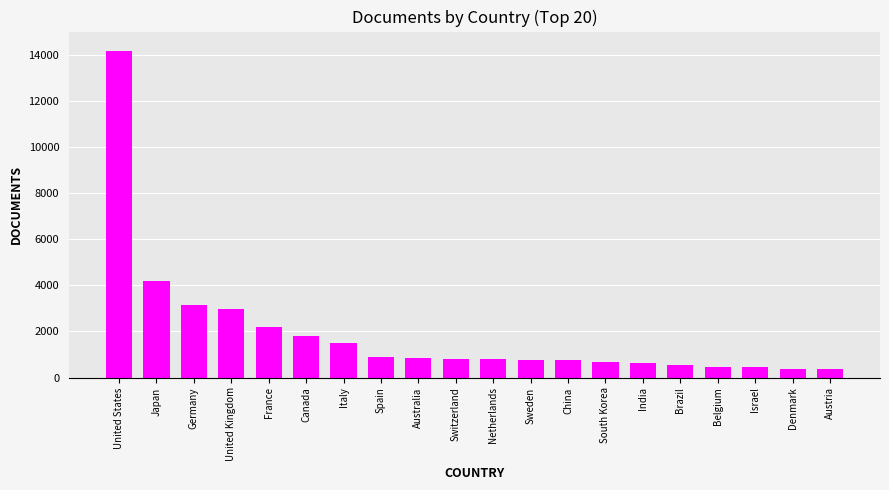

At which label does the data first exceed 825?

United States